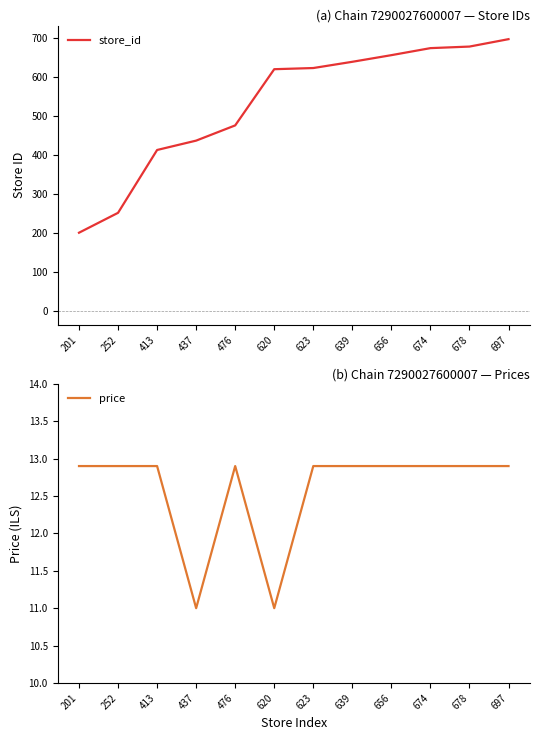

What is the value of the price point at the 8th from the left?

12.9